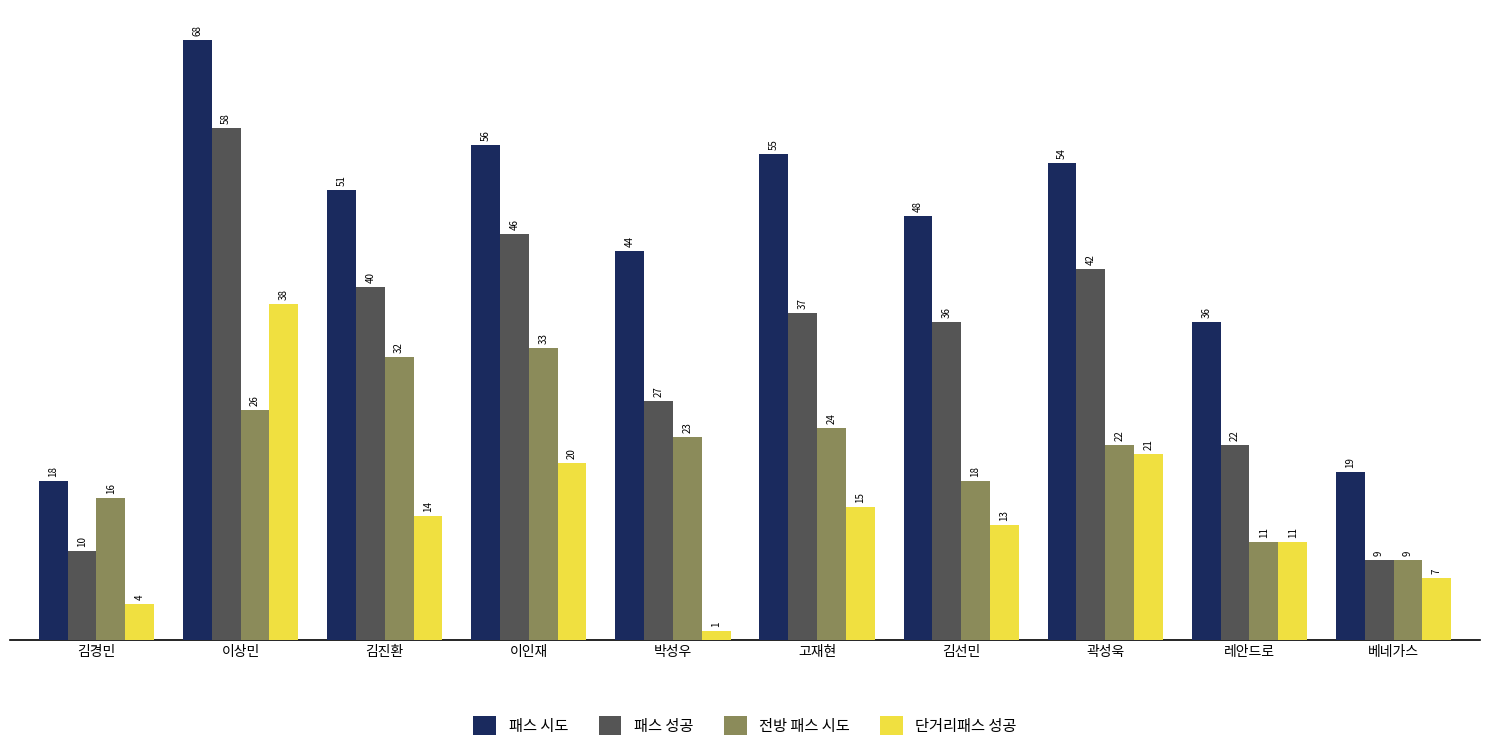

Where is 패스 시도 nearest to the value 43?

박성우